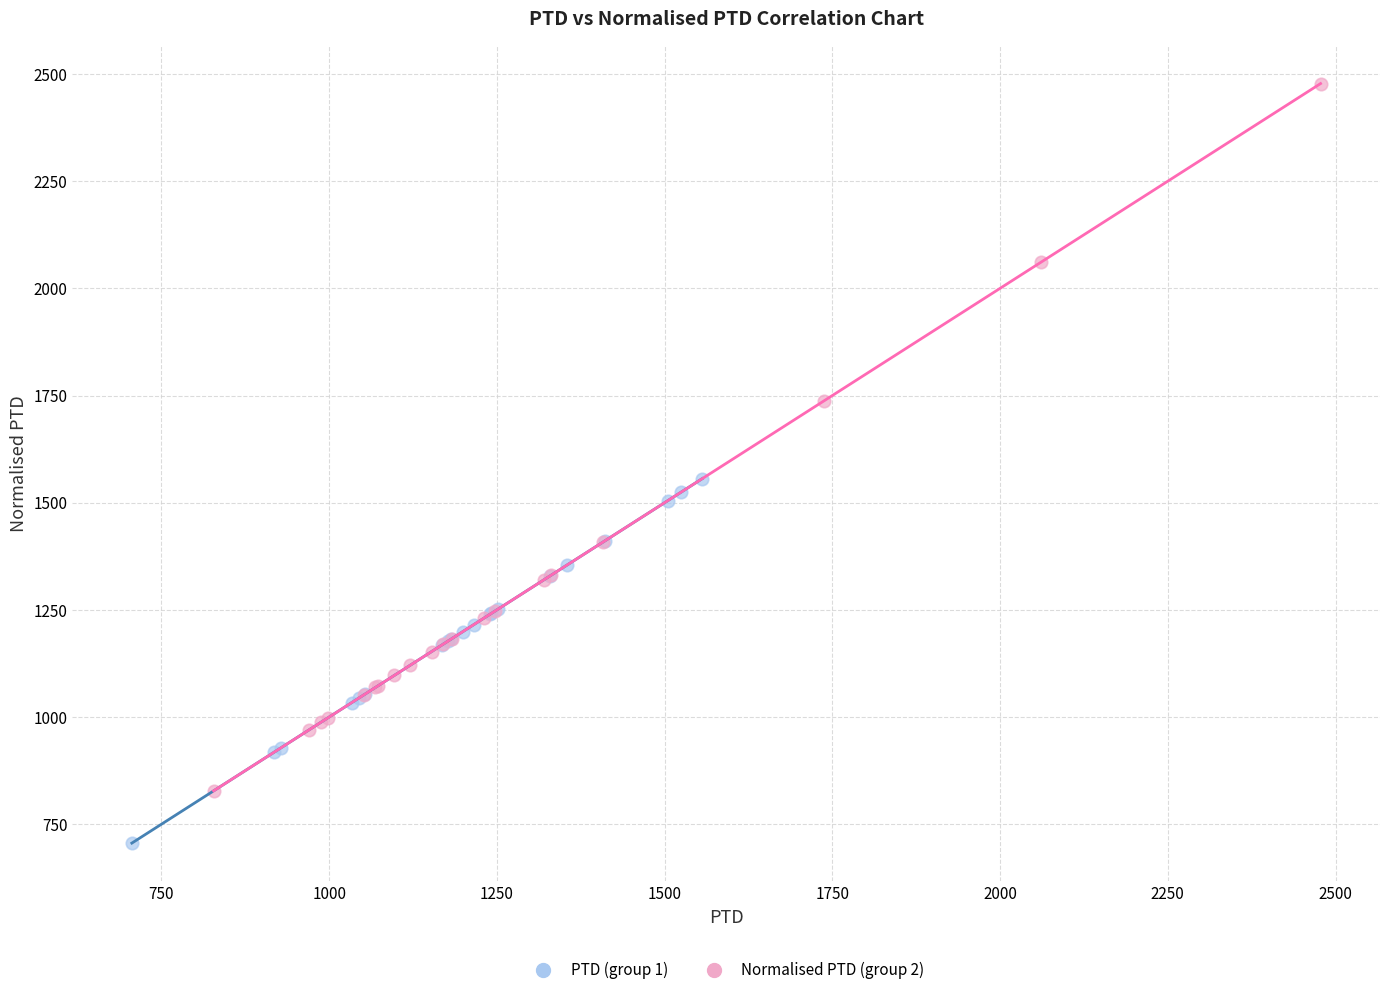

Which series reaches the minimum Y coordinate?

PTD (group 1)